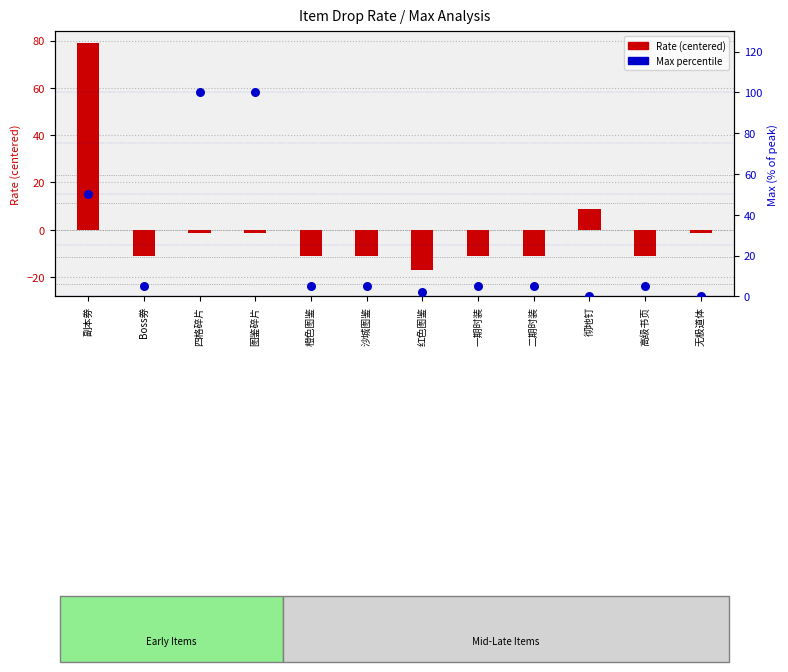

Which series reaches the minimum Y coordinate?

Rate (centered)